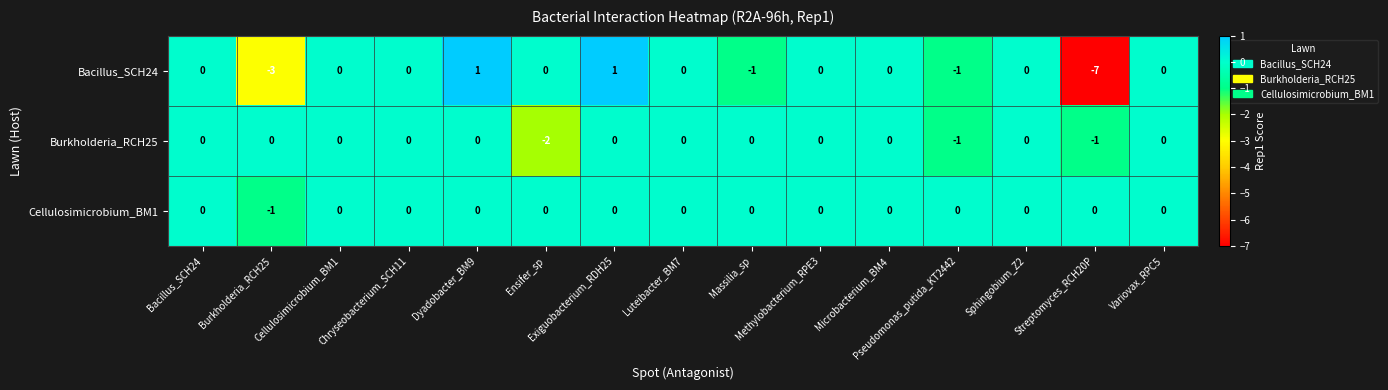

What is the minimum value shown in the chart?

-7